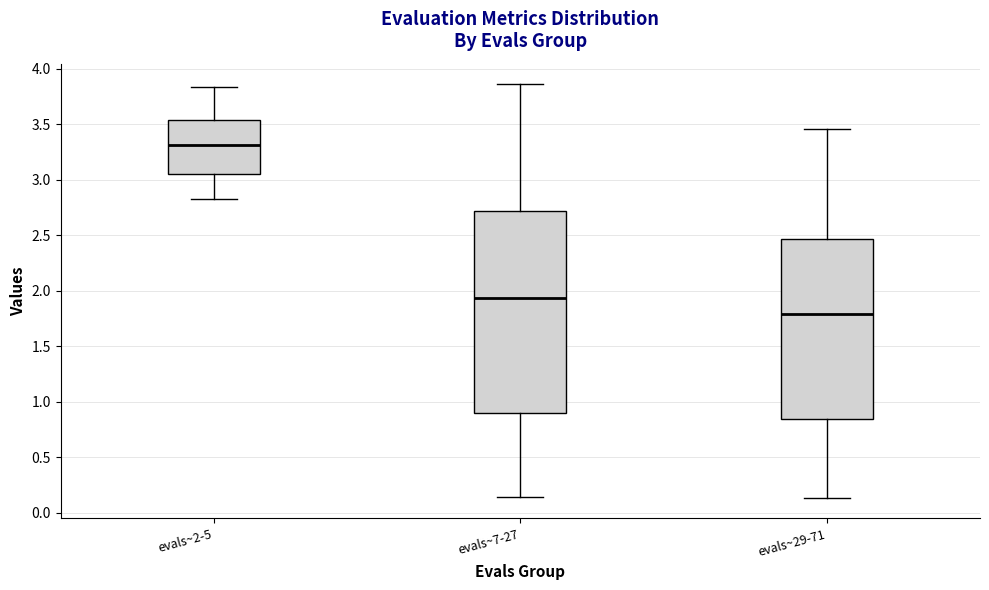

Comparing the boxes themselves (not the whiskers), which one is the tallest?

evals~7-27